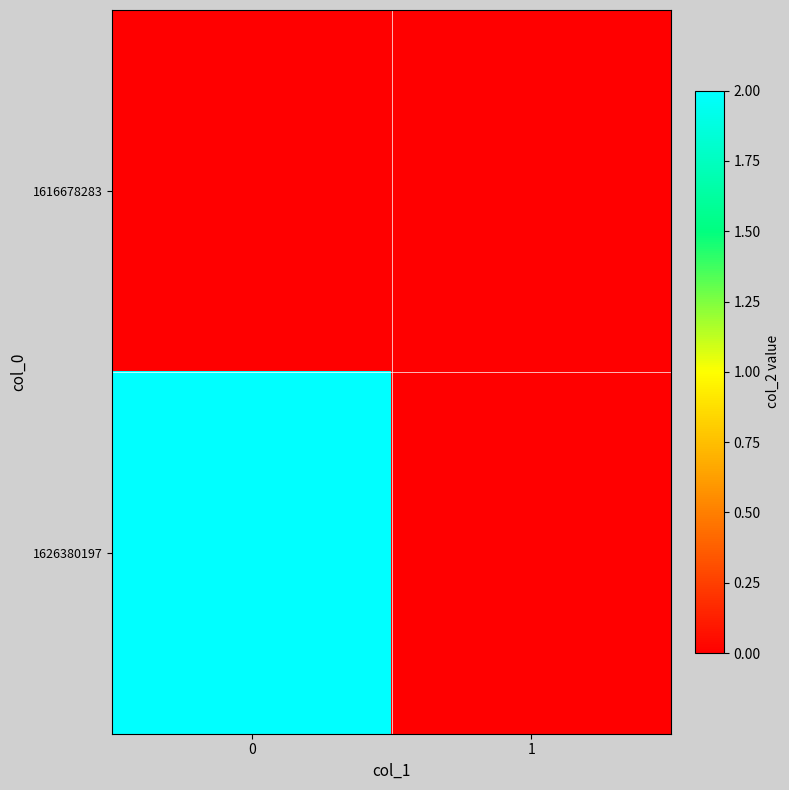

Which series has the largest range (max minus min)?

1626380197